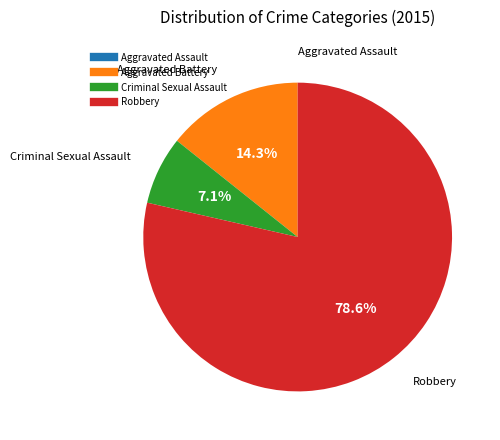

Combined, do Aggravated Battery and Robbery account for over 50%?

Yes